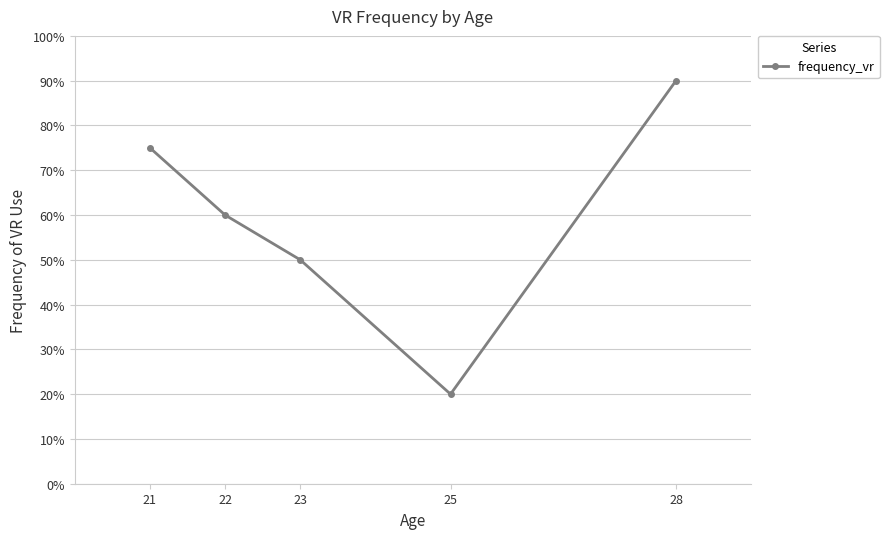

The chart shows a value of 1.2 at 25. True or false?

False